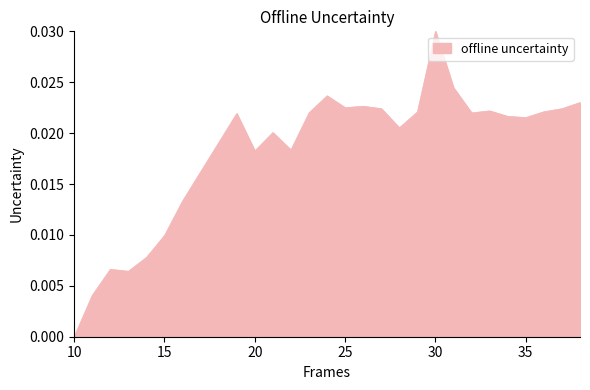

How many interior local valleys (lower than both neighbors) does the data have?

6